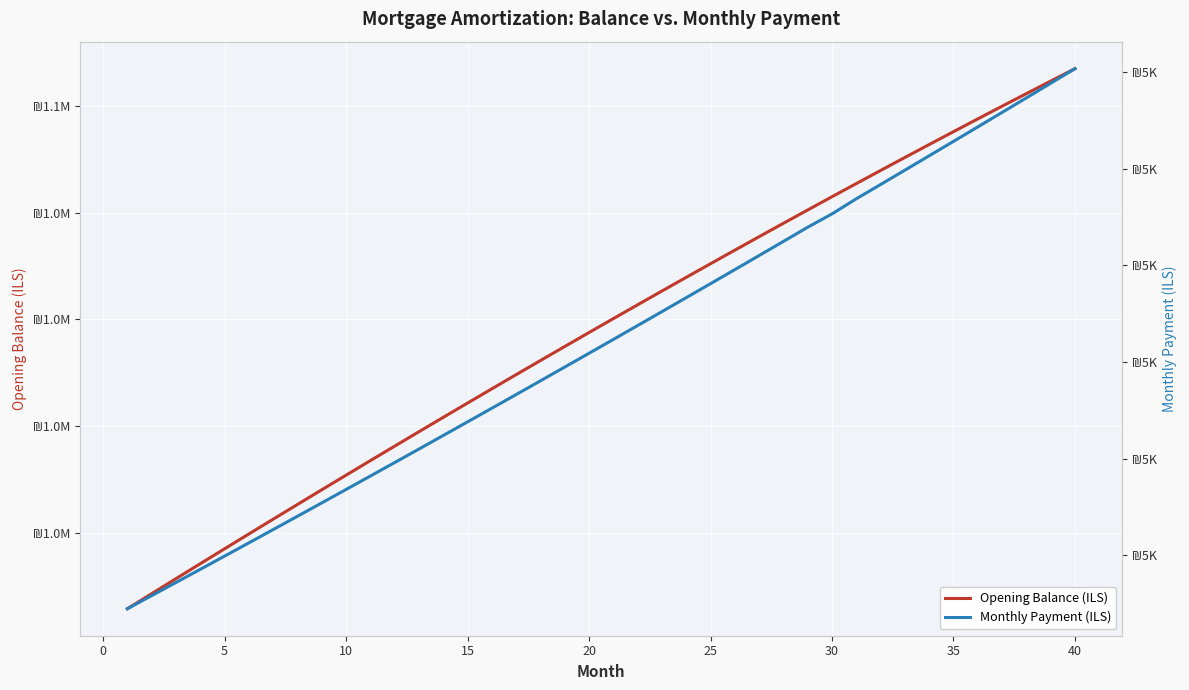

True or false: Opening Balance (ILS) and Monthly Payment (ILS) intersect in this chart.

False